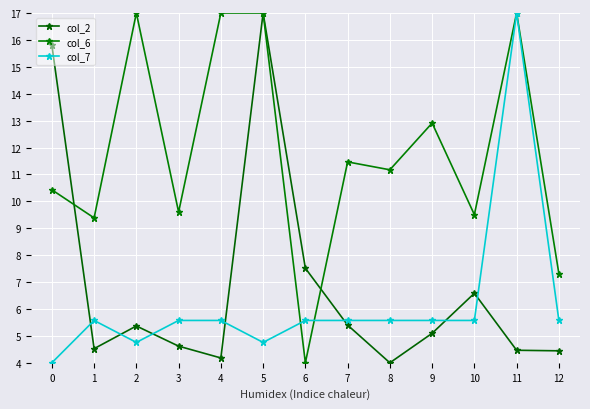

Between 7 and 12, which series saw the biggest shift?

col_6